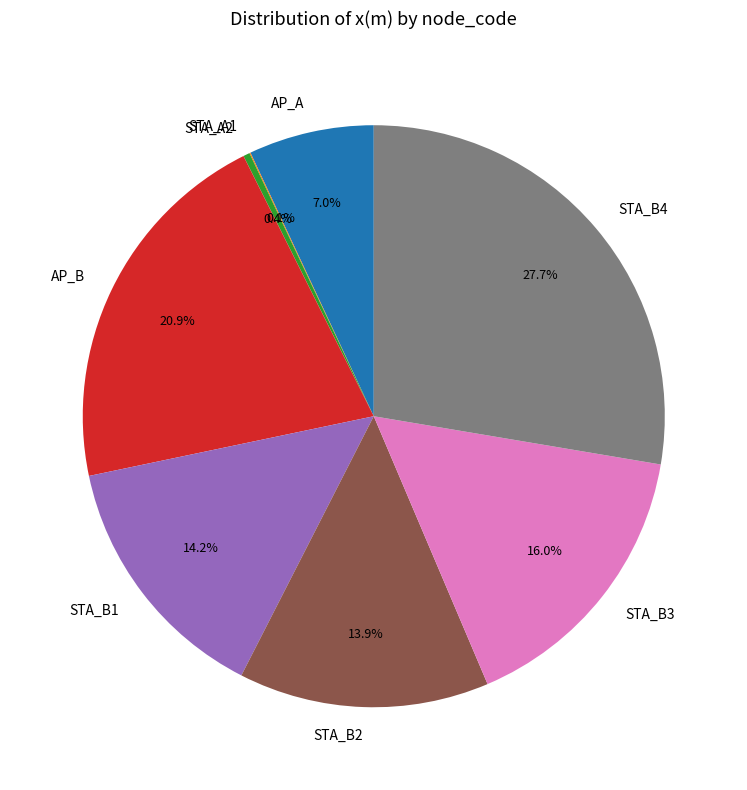

What percentage is NOT represented by AP_B?

79.1%